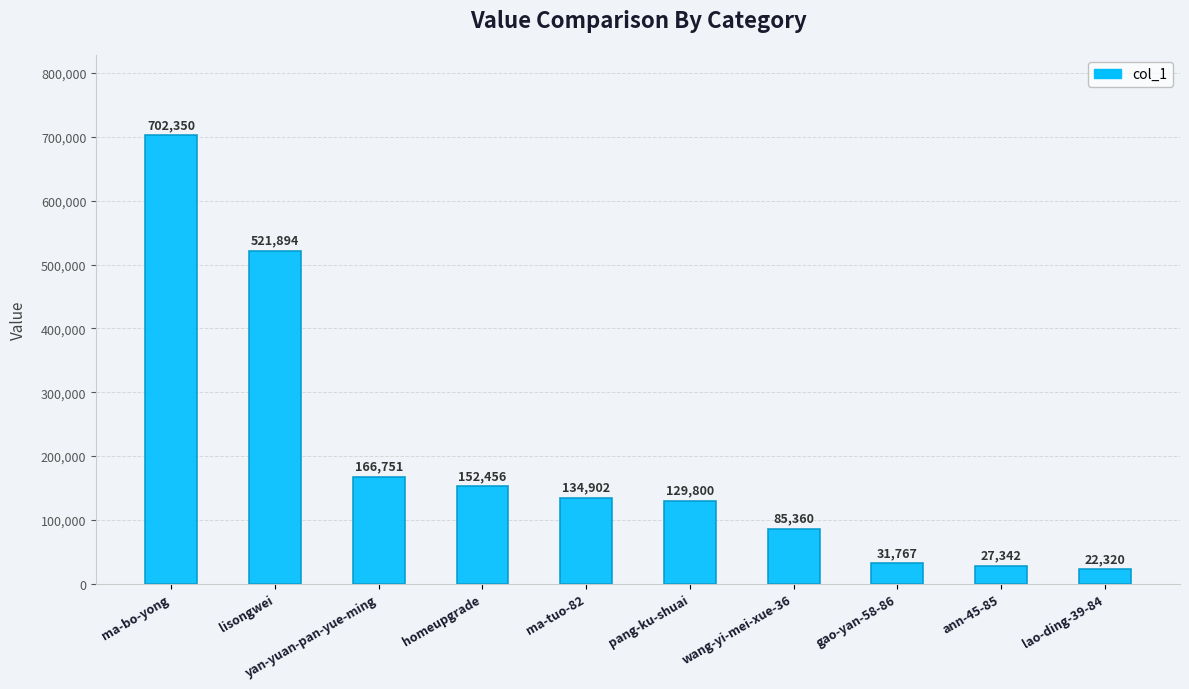

The chart shows a value of 225510 at yan-yuan-pan-yue-ming. True or false?

False